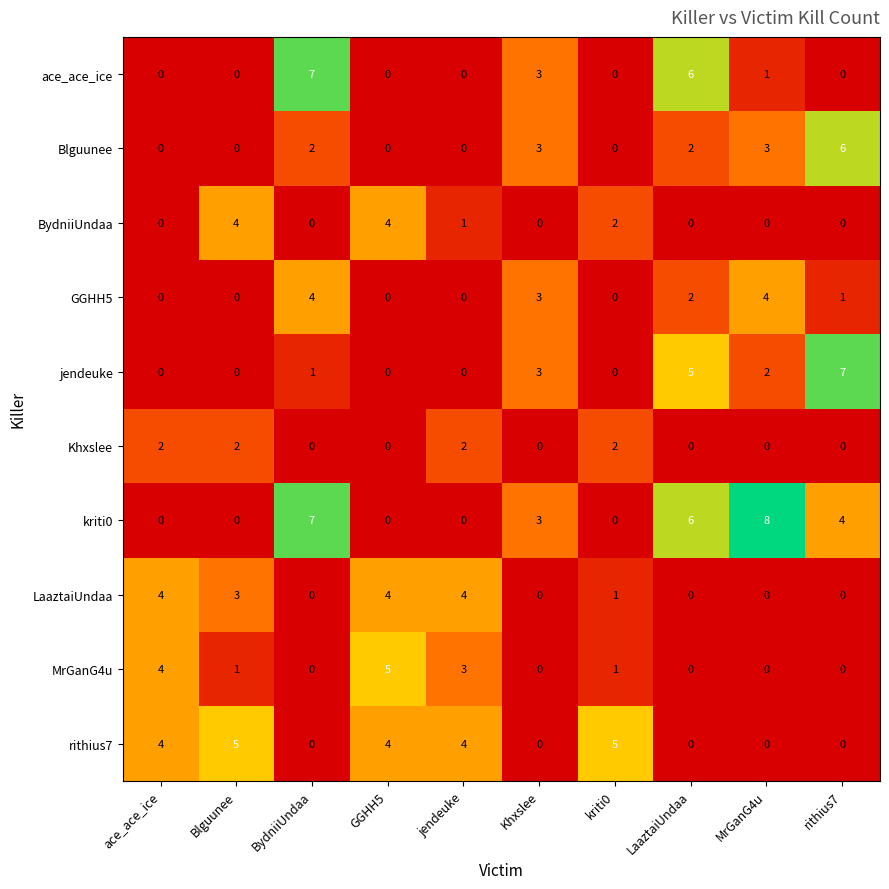

How many data points does each series have?

10